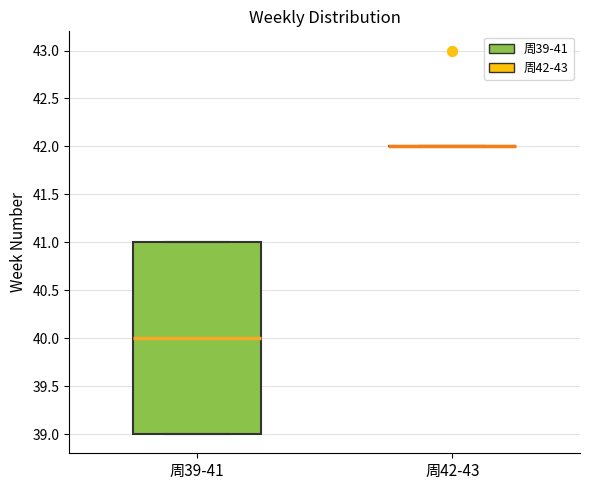

Reading left to right, transcribe this box plot: for each box, give where its median line is, the range the box spans, and where its two whiskers end, as read against the y-axis. The values are not printed on the chart, so give them approximately, as read against the axis.

周39-41: median 40, box 39 to 41, whiskers 39 to 41
周42-43: box collapsed to a line at 42, whiskers 42 to 42